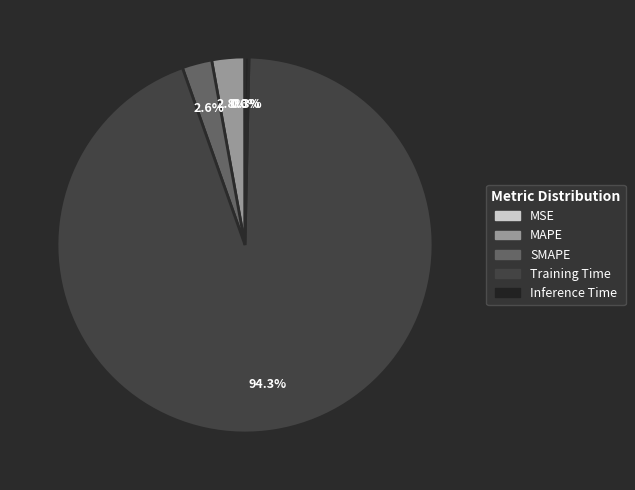

The Inference Time slice represents 0% of the pie. True or false?

True